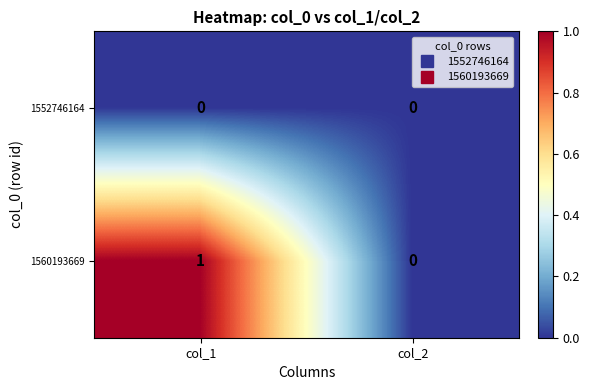

Which series changed the most between col_1 and col_2?

1560193669